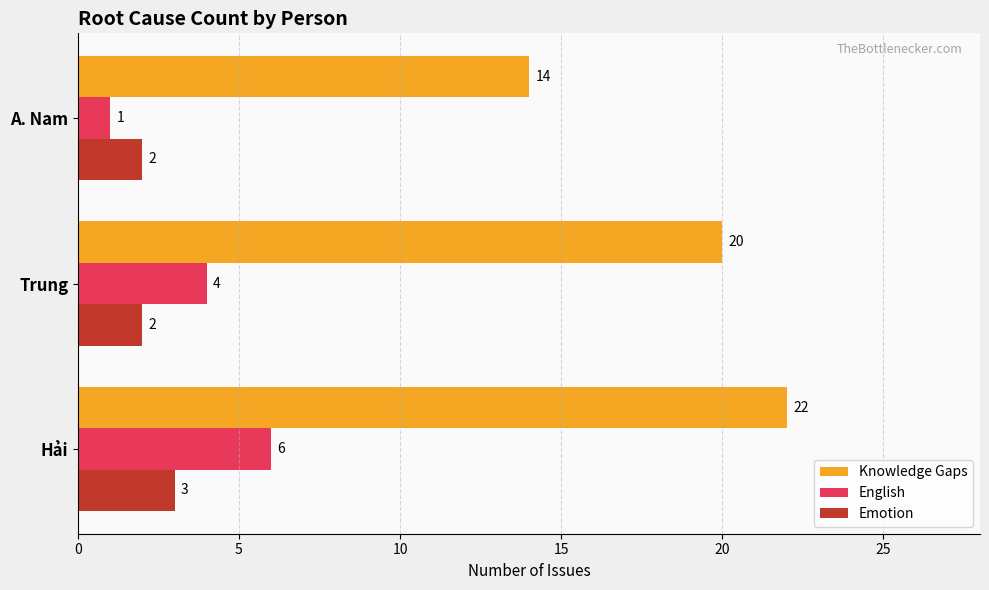

What is the average value of the Knowledge Gaps series?

19